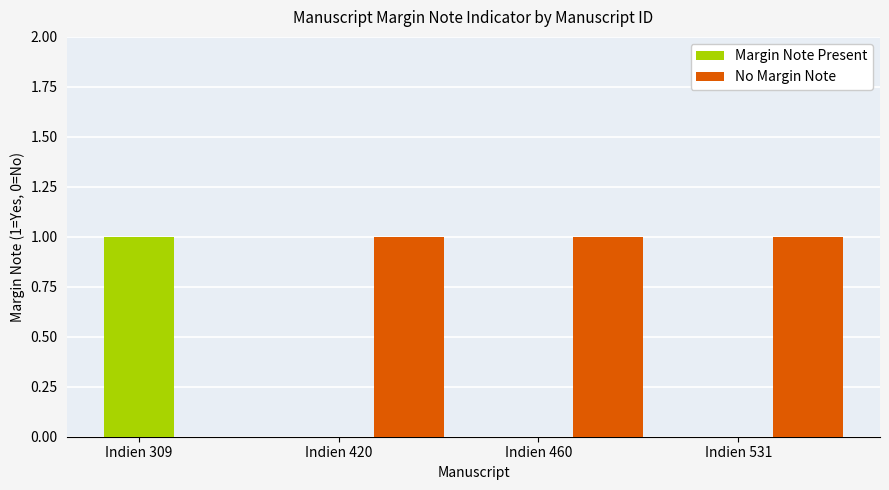

Which series has the largest total across all categories?

No Margin Note